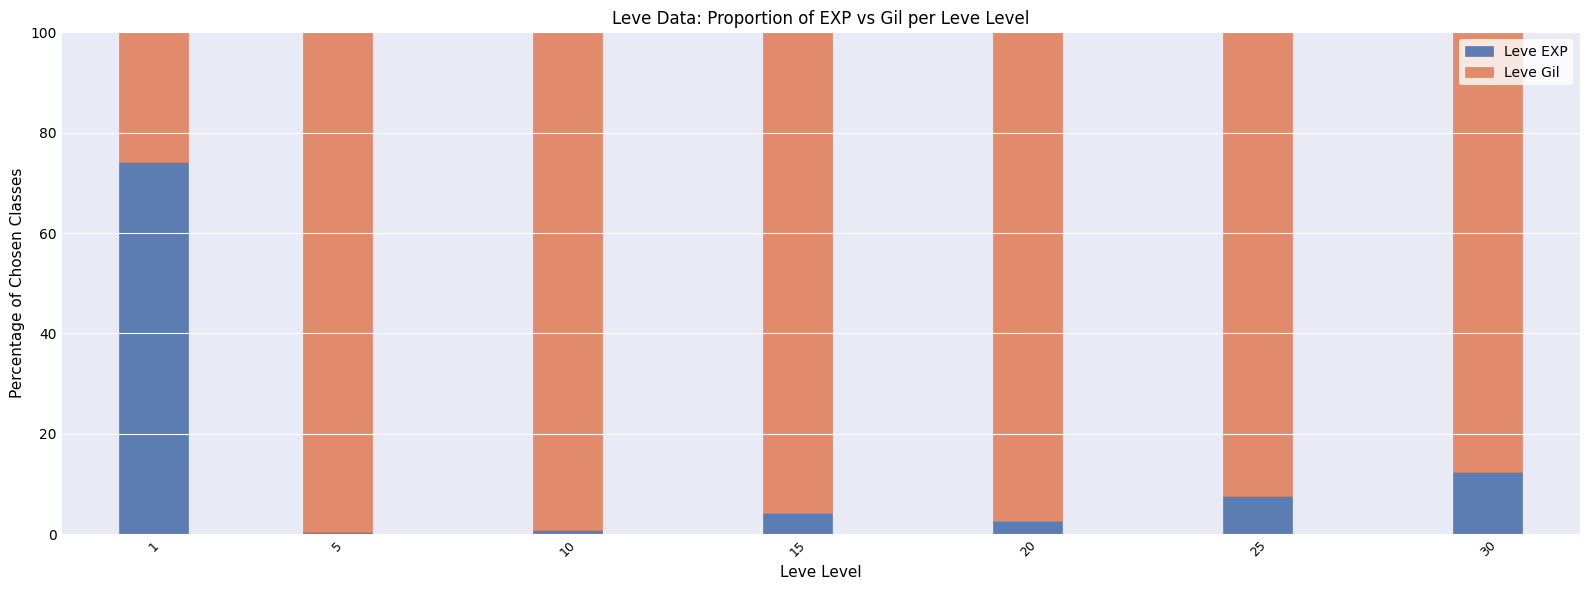

What is the total value across all series at 1?

100.0